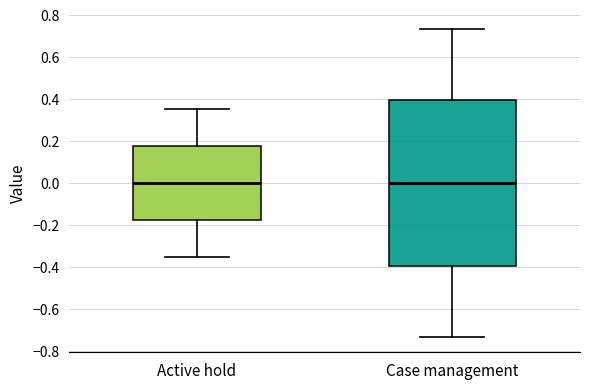

Where does the median line of the box for Active hold sit on the y-axis? The values are not printed on the chart, so give them approximately, as read against the axis.

0.00